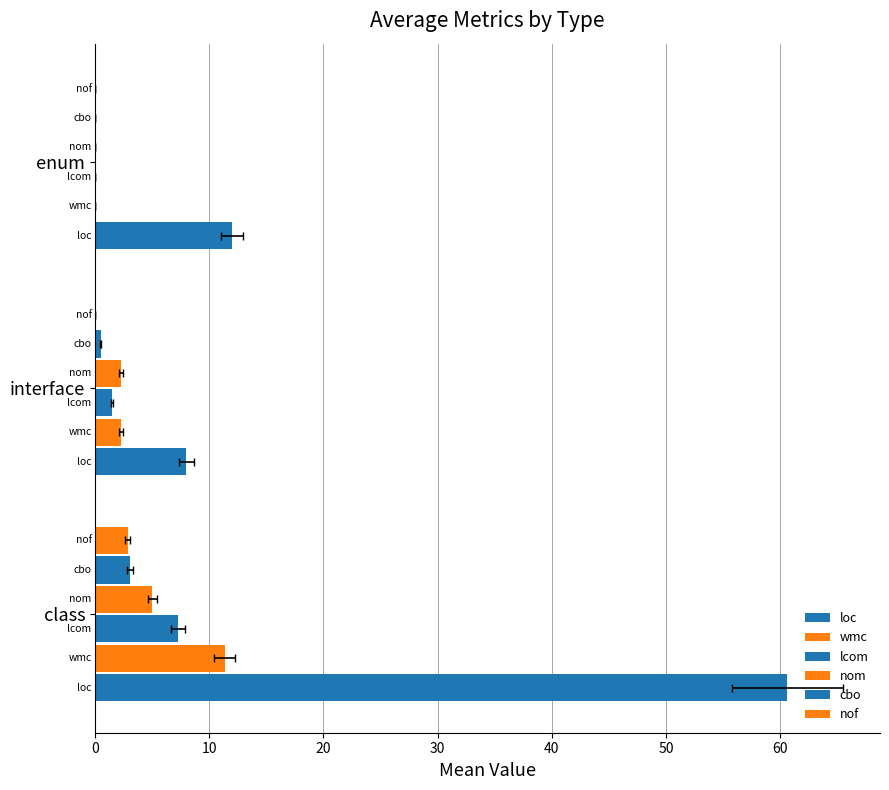

What is the spread (max minus min) of values at enum?

12.0